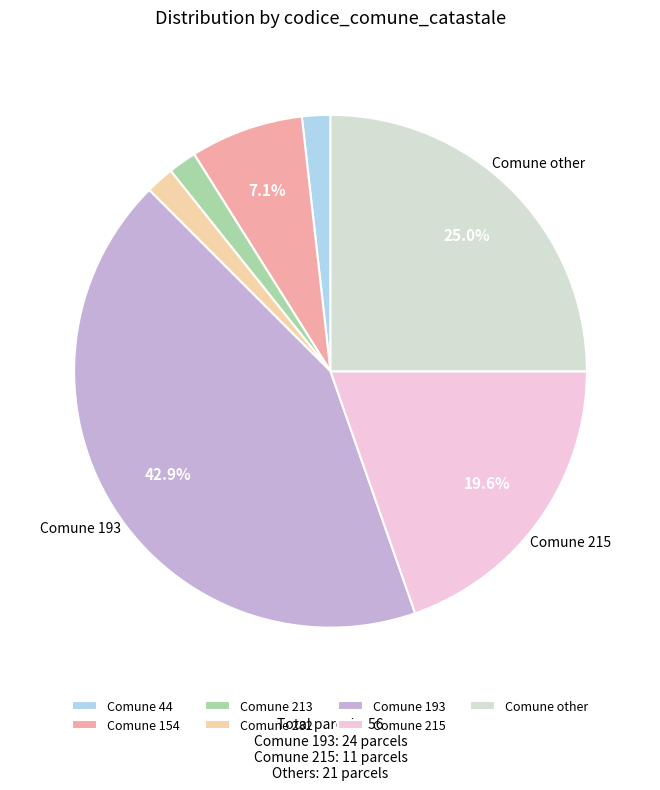

Approximately how many times larger is the value at Comune 282 compared to Comune 44?

1.0